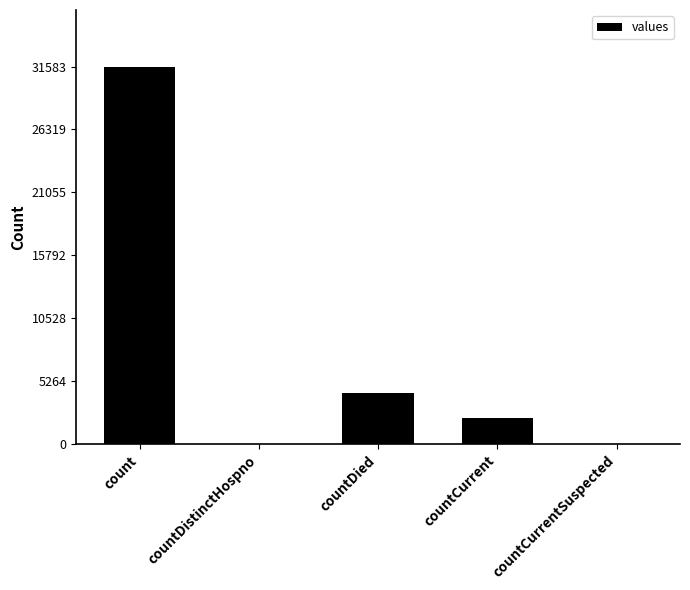

What is the maximum value shown in the chart?

31583